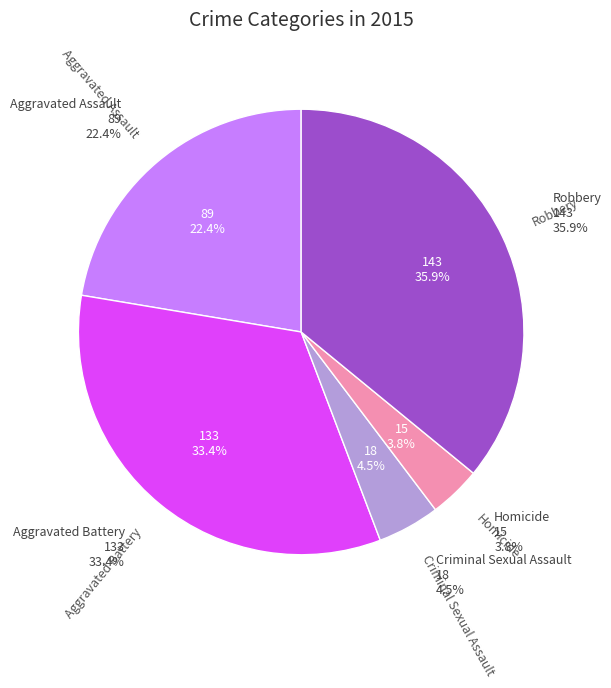

What percentage do Aggravated Battery and Robbery together represent?

69.3%